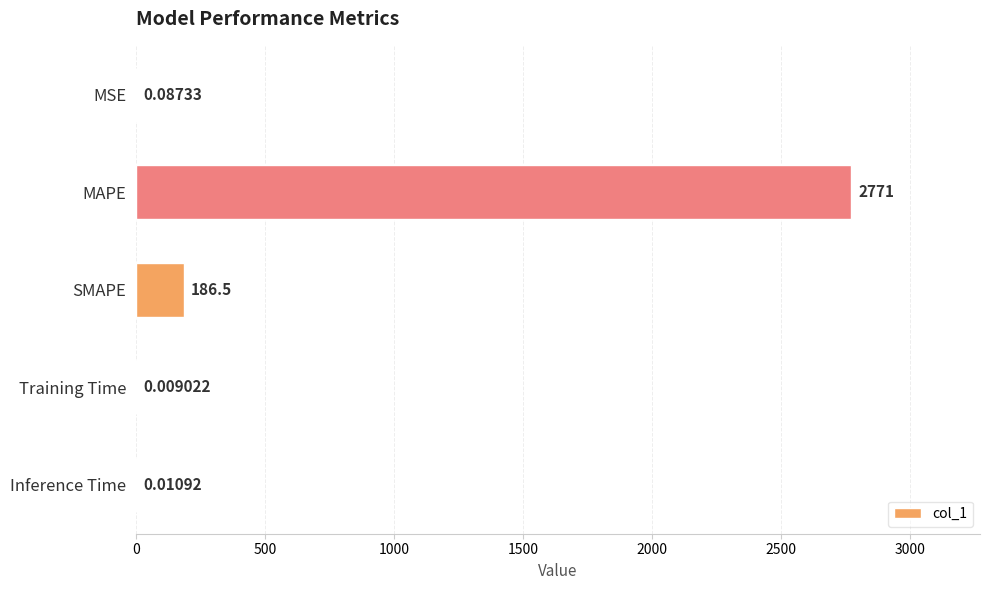

Which category has the highest value across all series?

MAPE